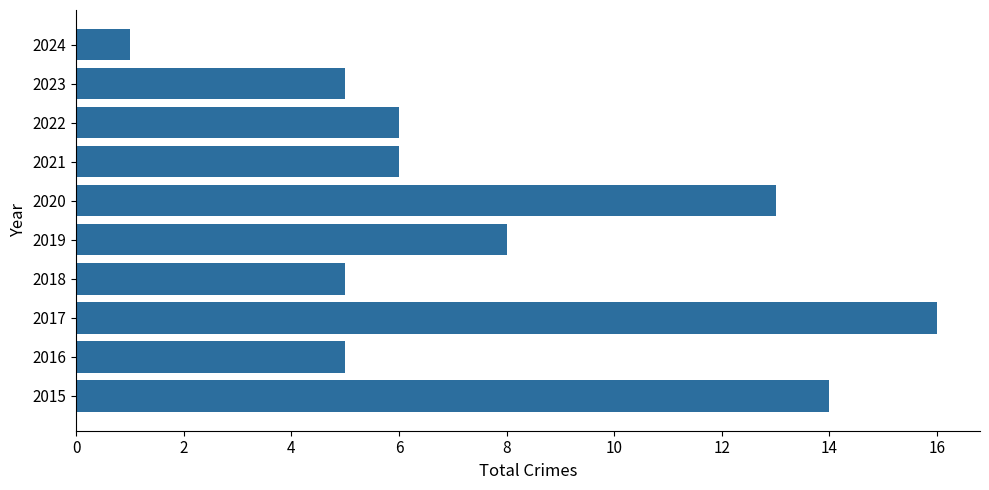

Reading top to bottom, list all the values displayed in this chart.

2024=1	2023=5	2022=6	2021=6	2020=13	2019=8	2018=5	2017=16	2016=5	2015=14